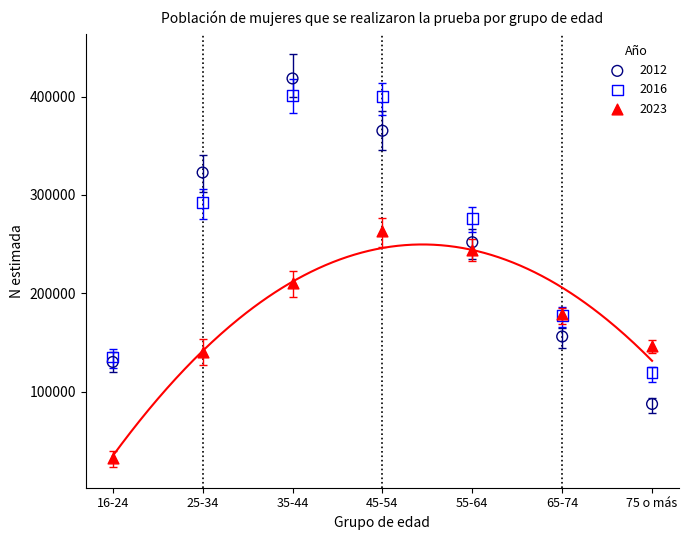

Which series has the largest Y range (max minus min)?

2012